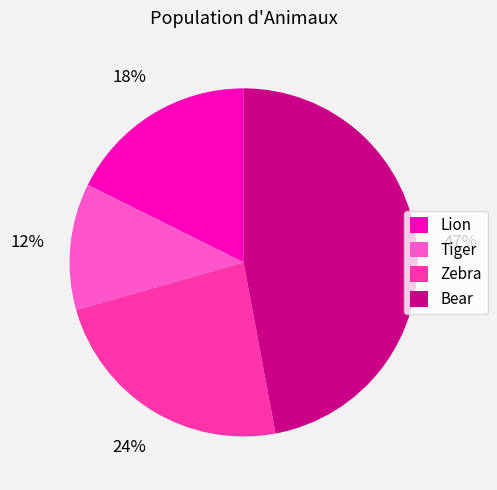

Rank the categories by value from highest to lowest.

Bear, Zebra, Lion, Tiger